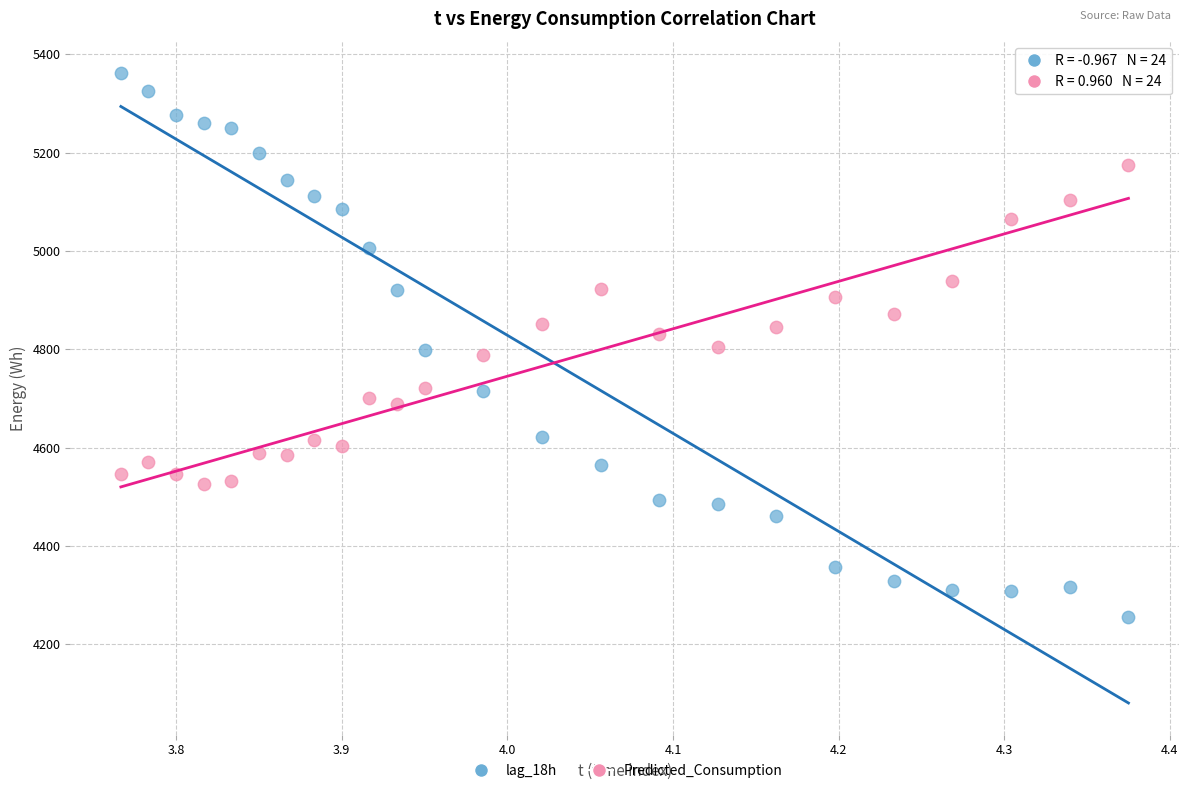

Across all data points, what is the range of X values (max minus min)?

0.6